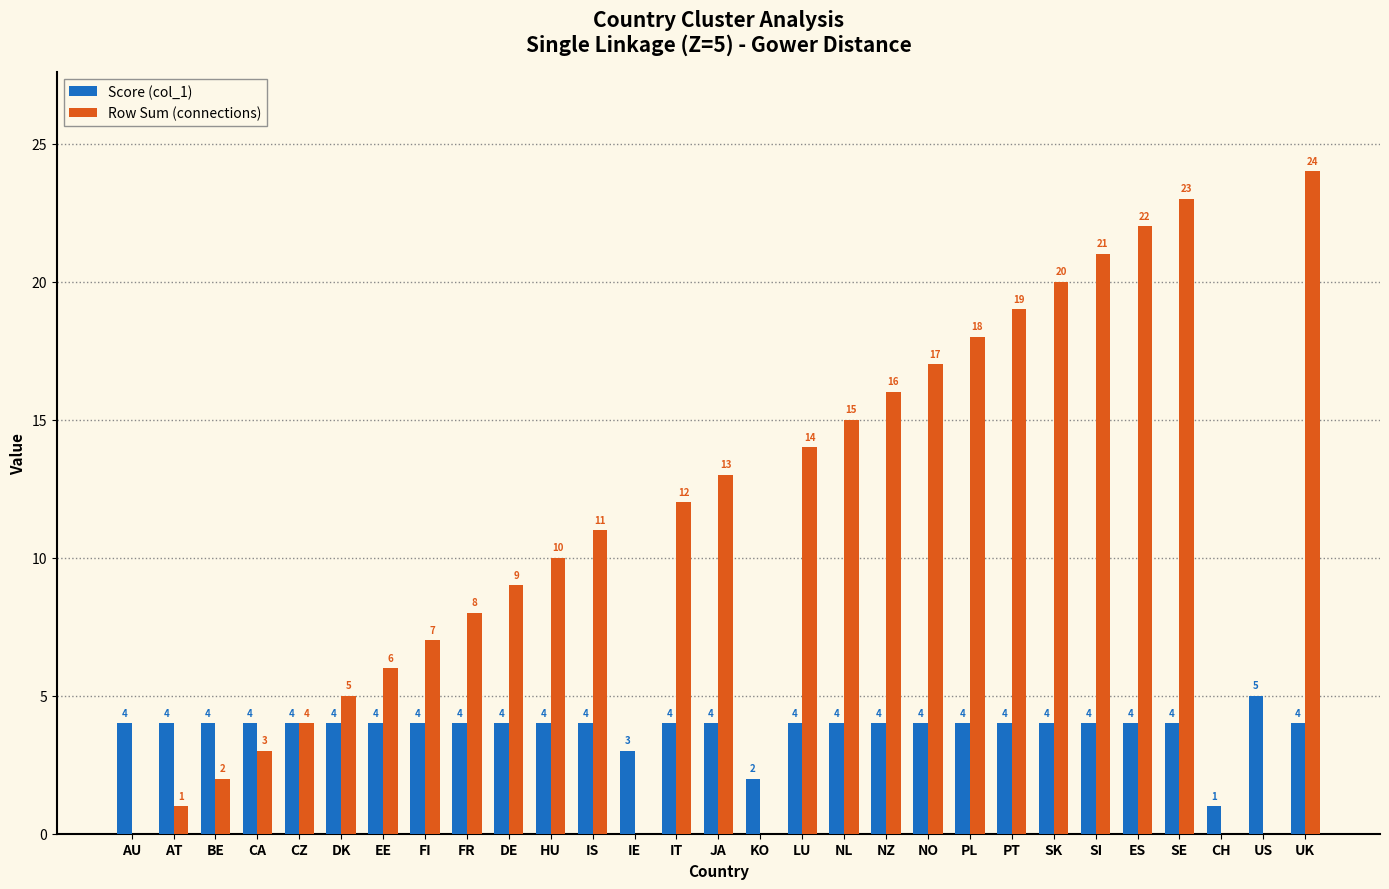

Are the bars grouped side by side (vs. stacked)?

Yes